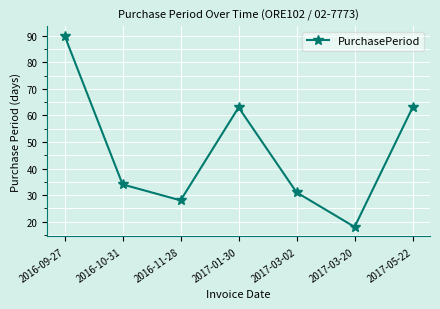

What is the label of the 5th point from the right?

2016-11-28